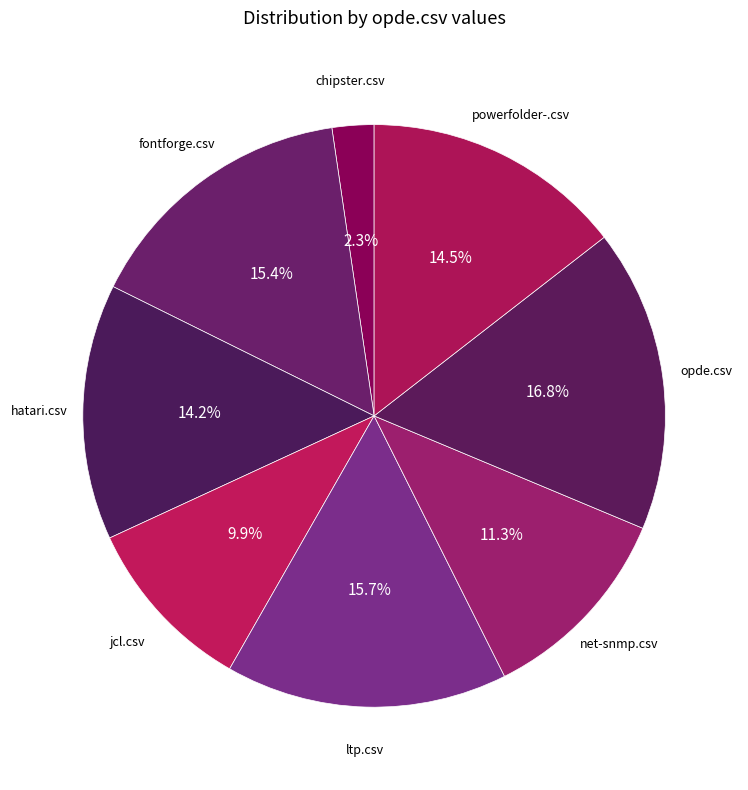

How many segments does this pie chart have?

8